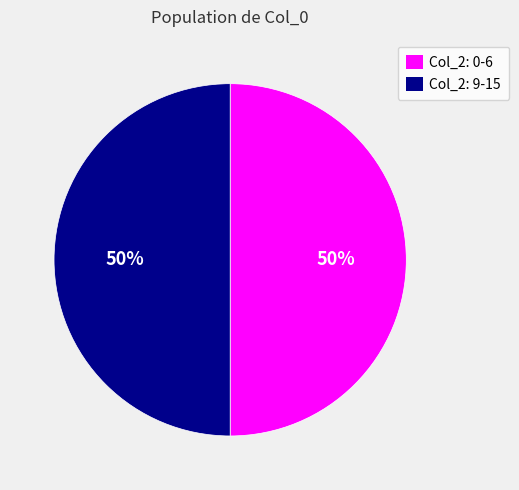

To the nearest percent, what is the average slice percentage?

50%